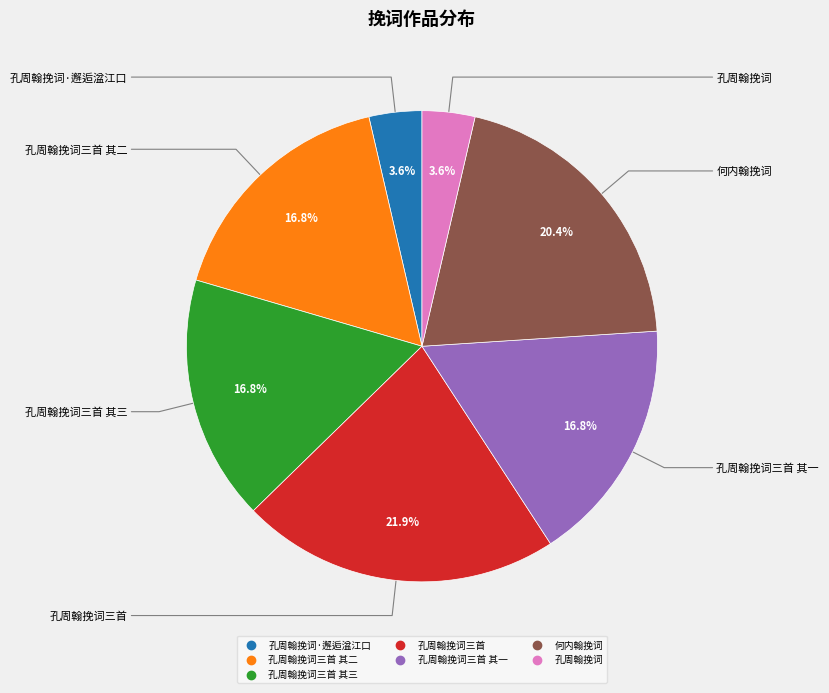

How many segments does this pie chart have?

7